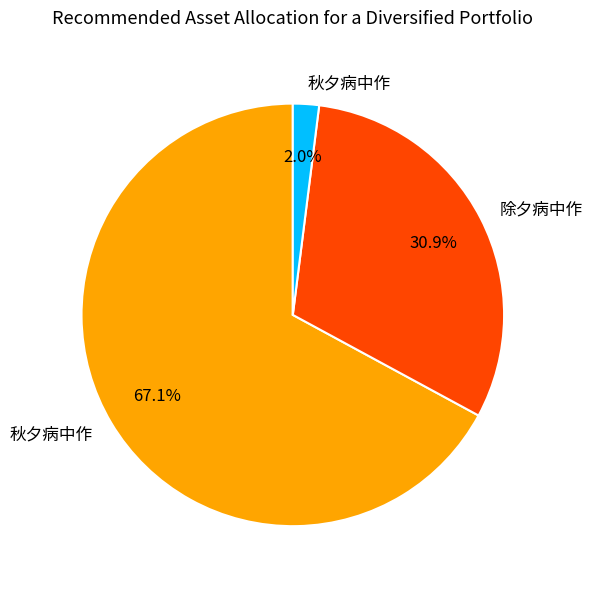

Is there a majority slice in this chart?

Yes